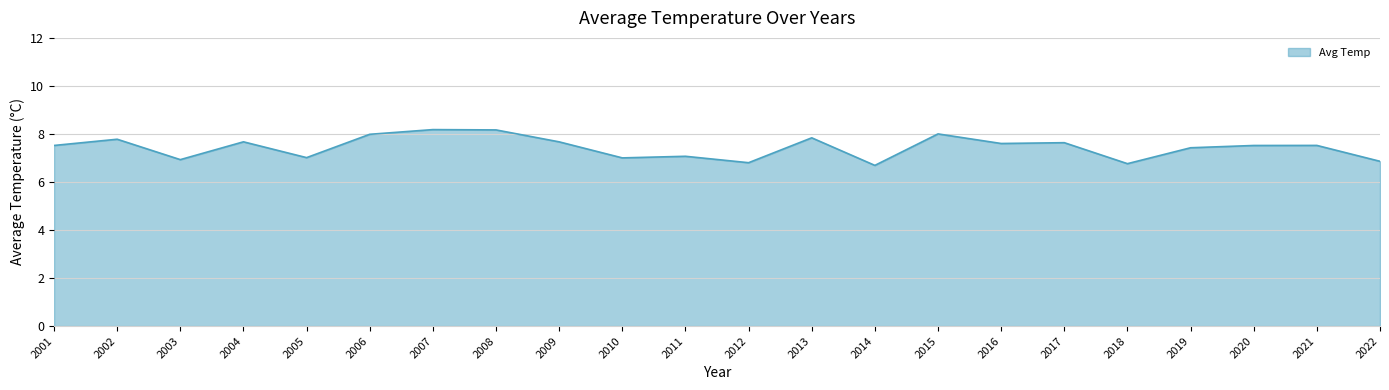

What is the difference between the second highest and minimum values?

1.5